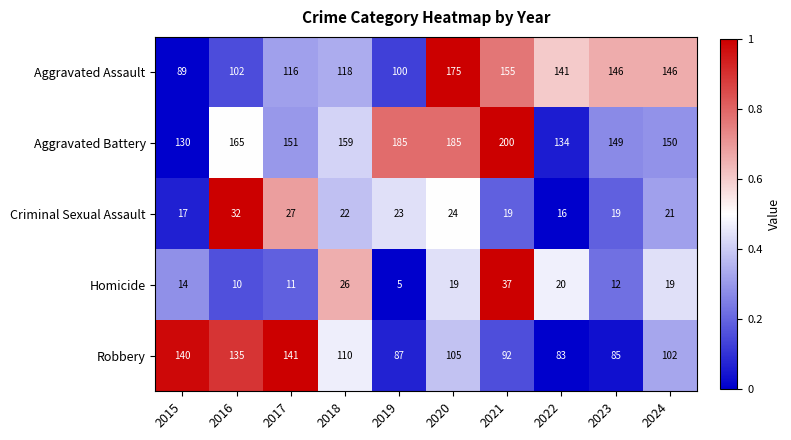

Count the number of data series in this chart.

5